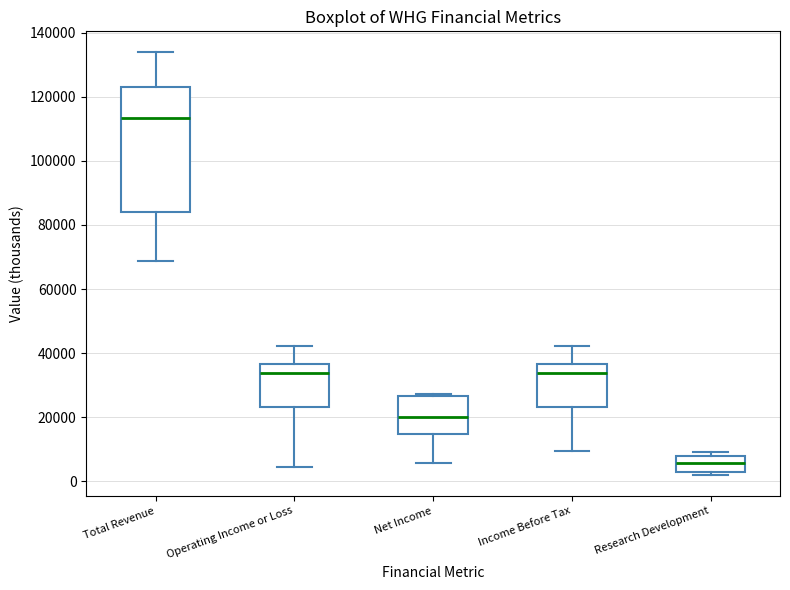

Comparing the boxes themselves (not the whiskers), which one is the tallest?

Total Revenue